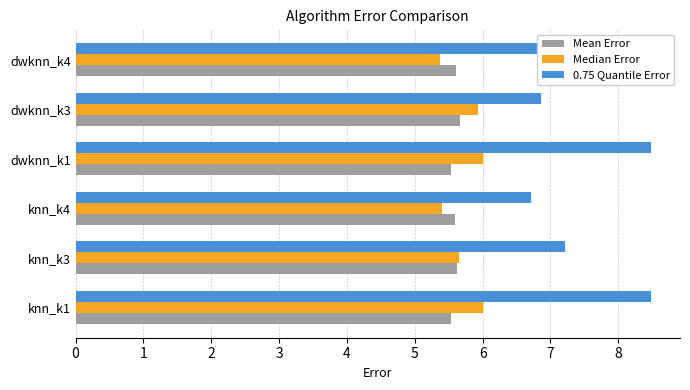

What is the sum of all Median Error values?

34.4